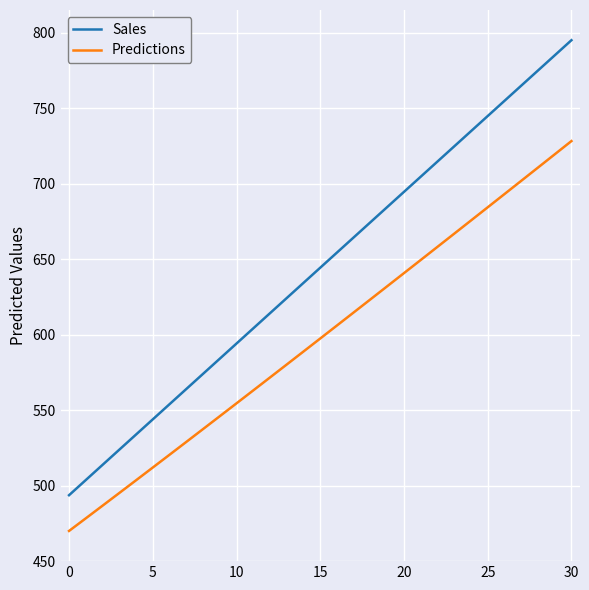

Which series has the largest total across all categories?

Sales